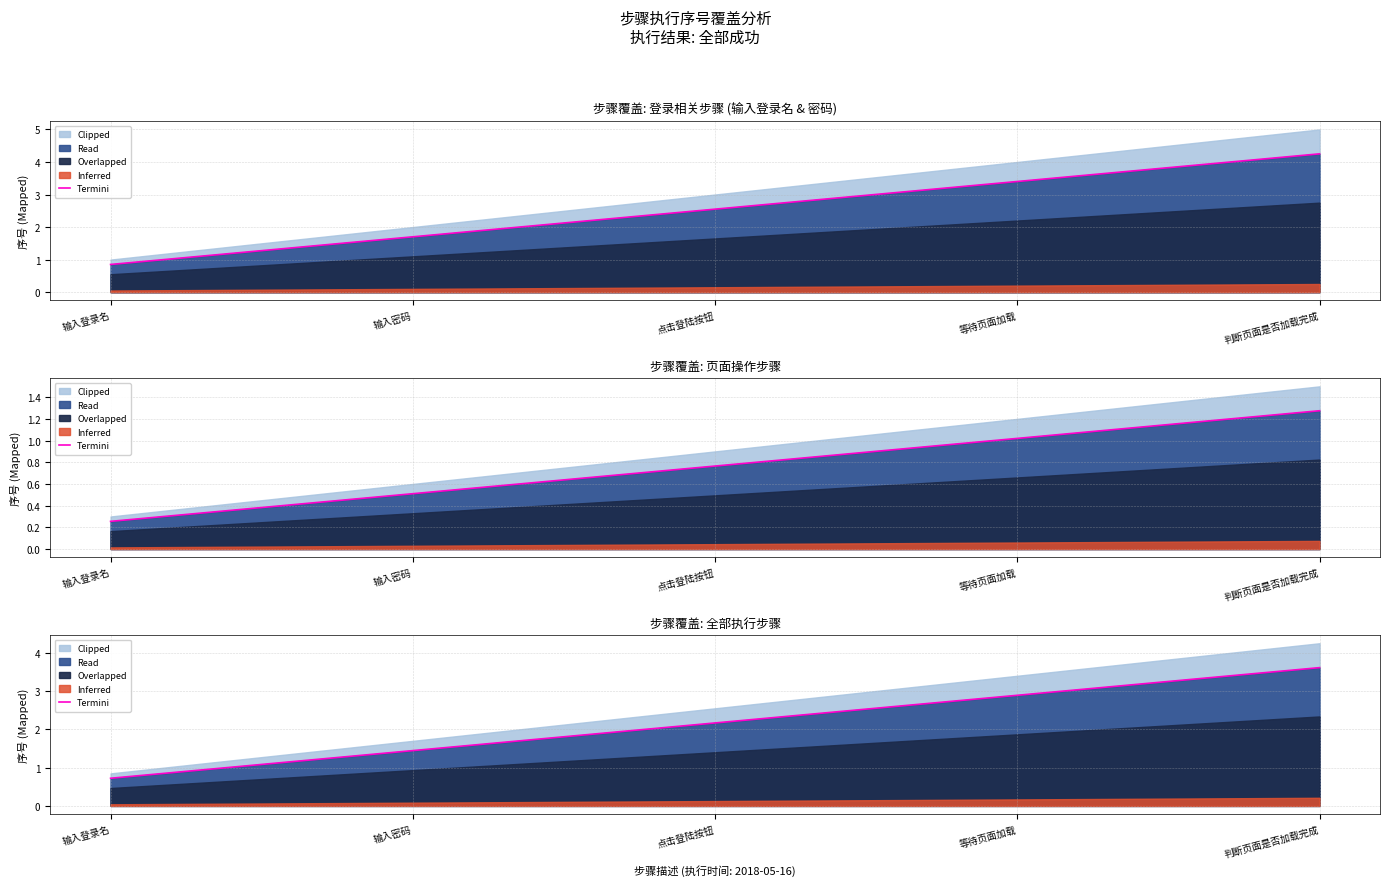

List the labels in order of value, largest first.

判断页面是否加载完成, 等待页面加载, 点击登陆按钮, 输入密码, 输入登录名